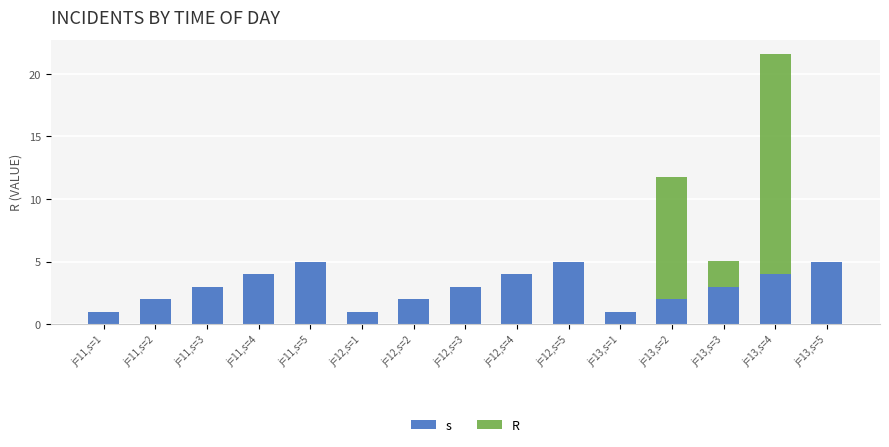

Count the number of categories in the chart.

15